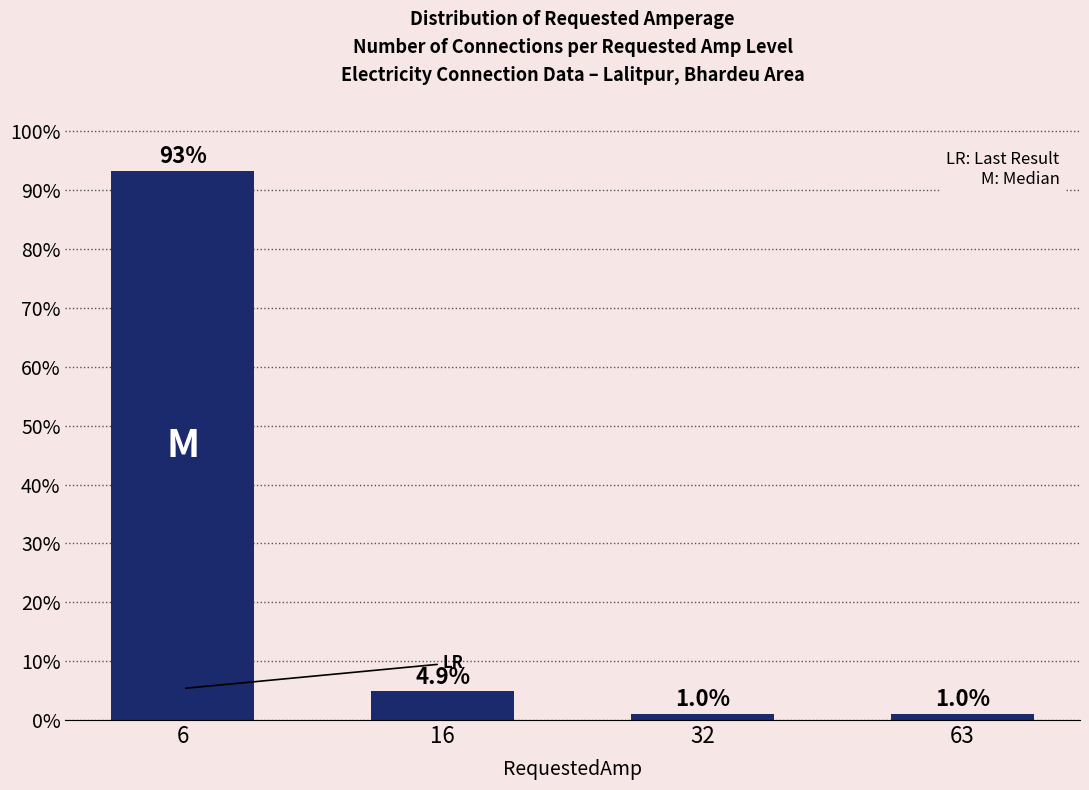

Where is the data nearest to the value 47?

16